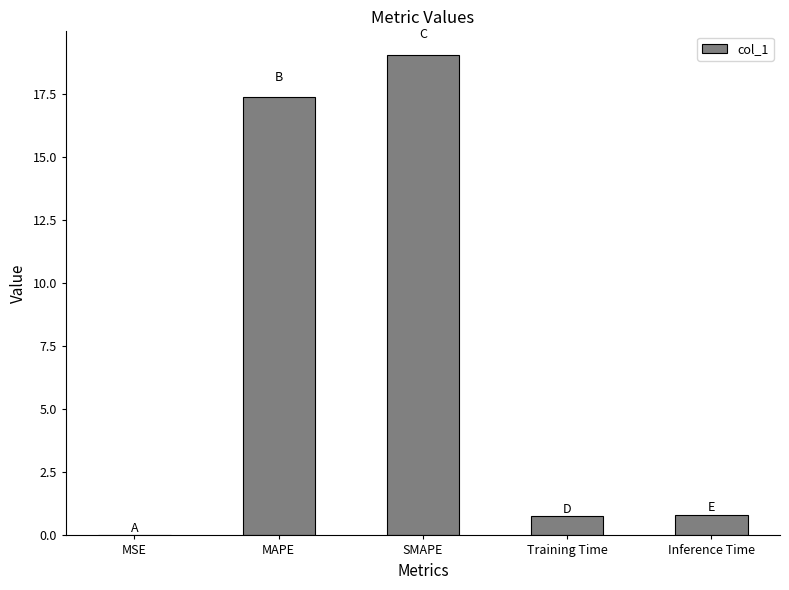

Between MAPE and MSE, which is larger?

MAPE